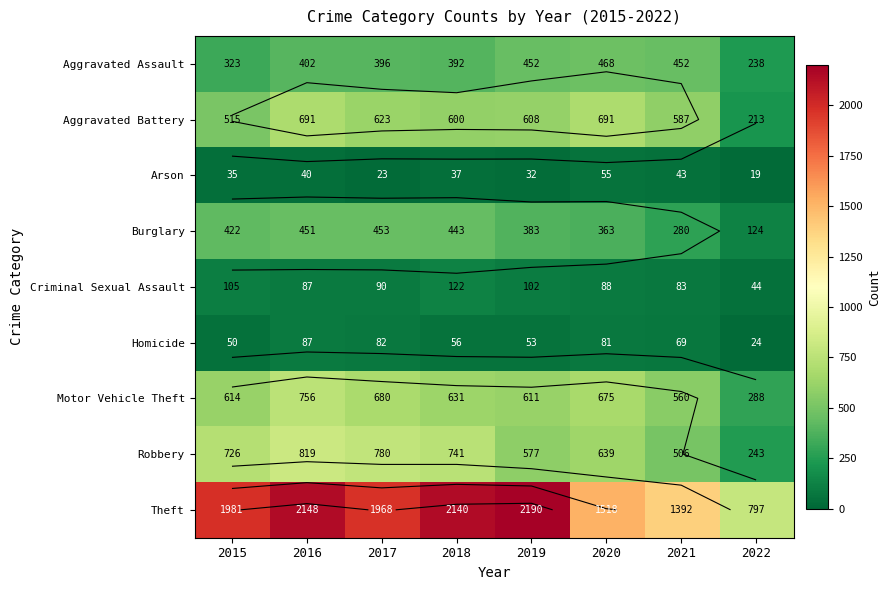

The Motor Vehicle Theft series shows 308 at 2015. True or false?

False